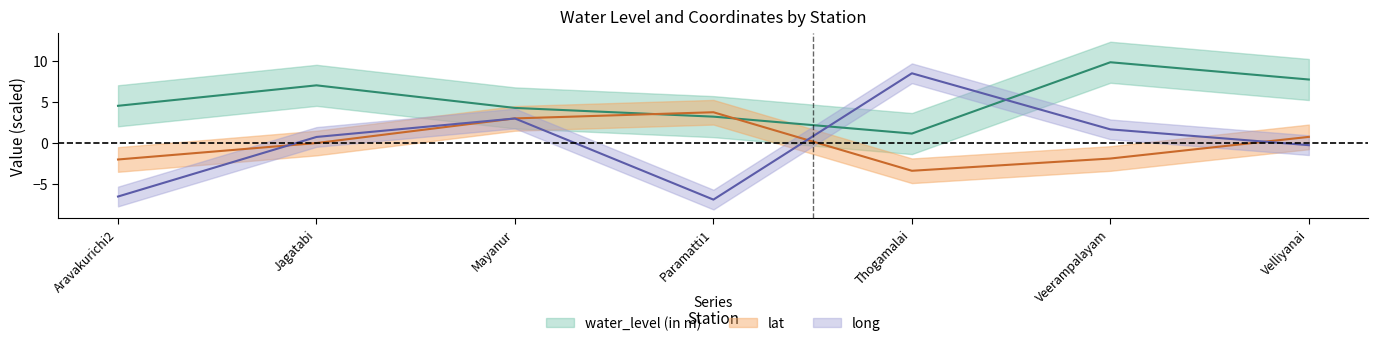

What is the minimum value shown in the chart?

-6.9